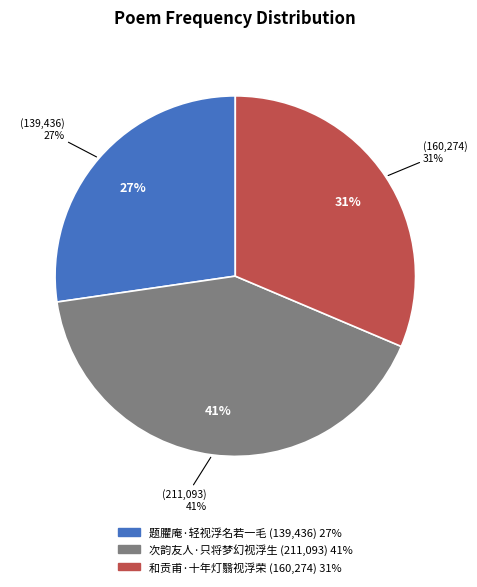

Does 次韵友人·只将梦幻视浮生 account for over 50% of the chart?

No